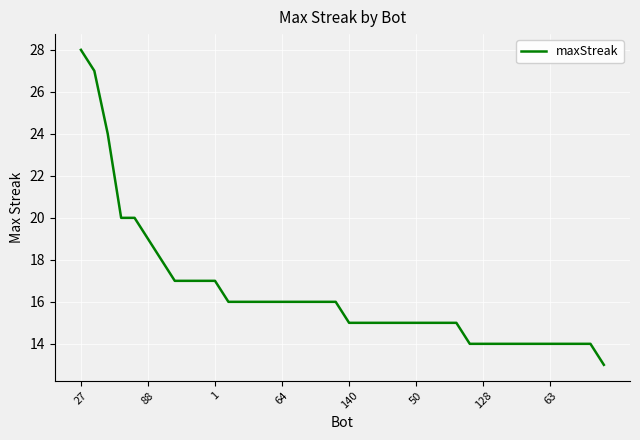

What is the difference between the maximum and minimum values?

15